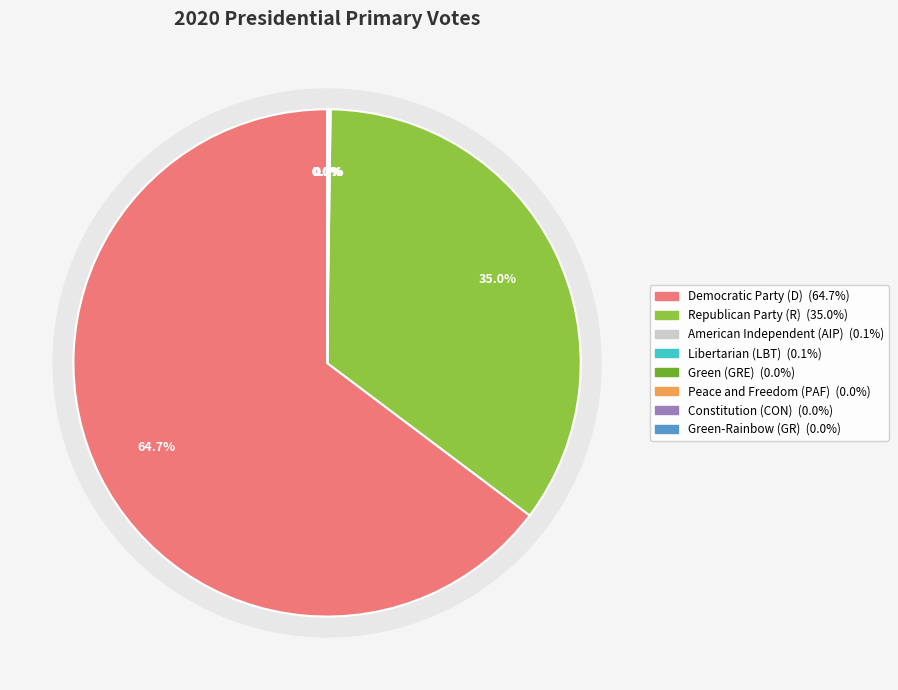

Which category accounts for the majority?

Democratic Party (D)